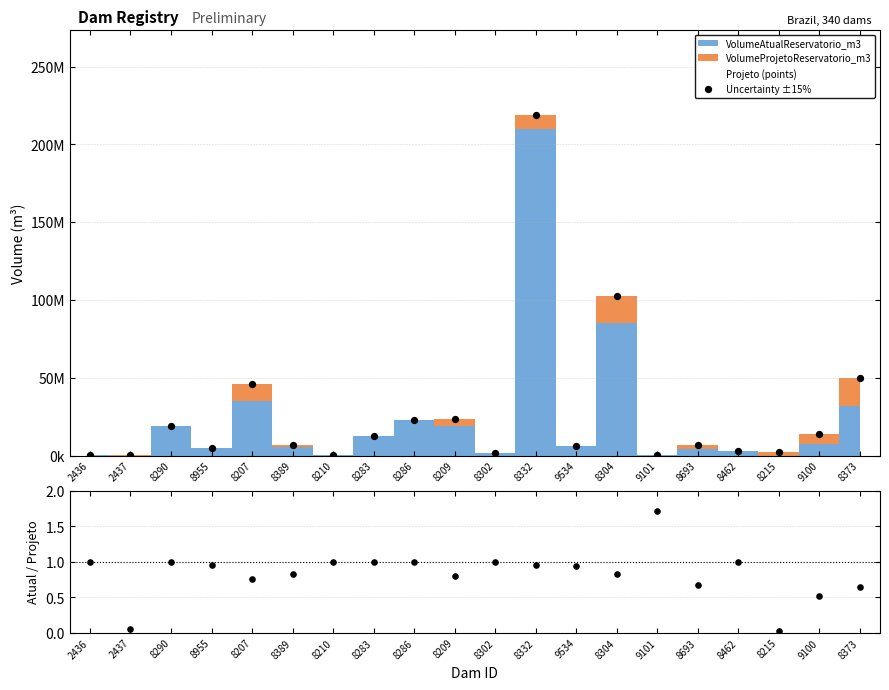

Which series has the largest total across all categories?

VolumeProjetoReservatorio_m3 (points)